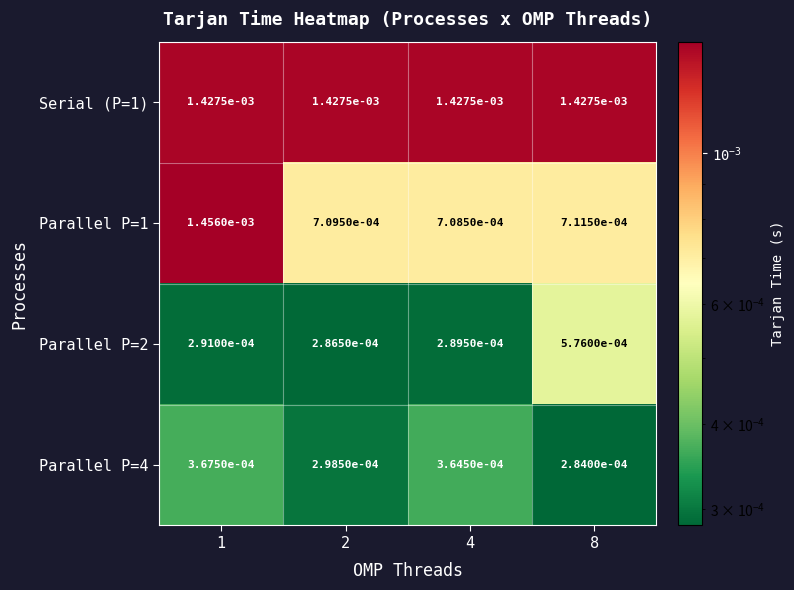

Is the value of Parallel P=4 at 4 greater than the value of Serial (P=1) at 1?

No